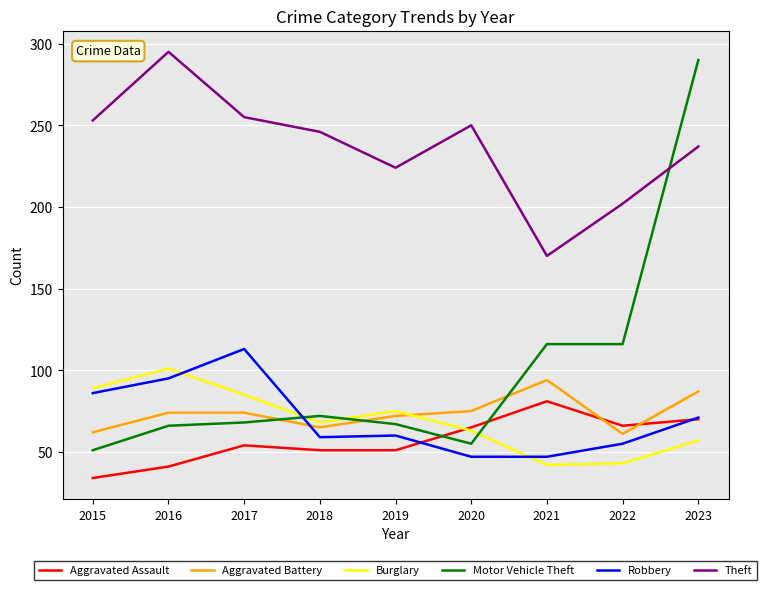

What is the total value across all series at 2023?

812